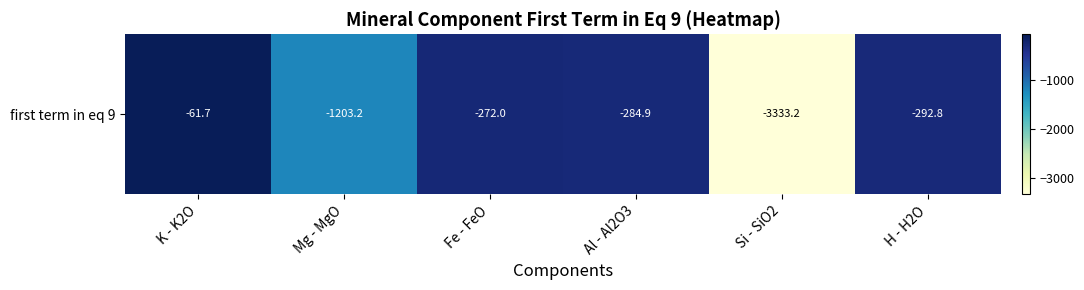

What is the average value?

-908.0